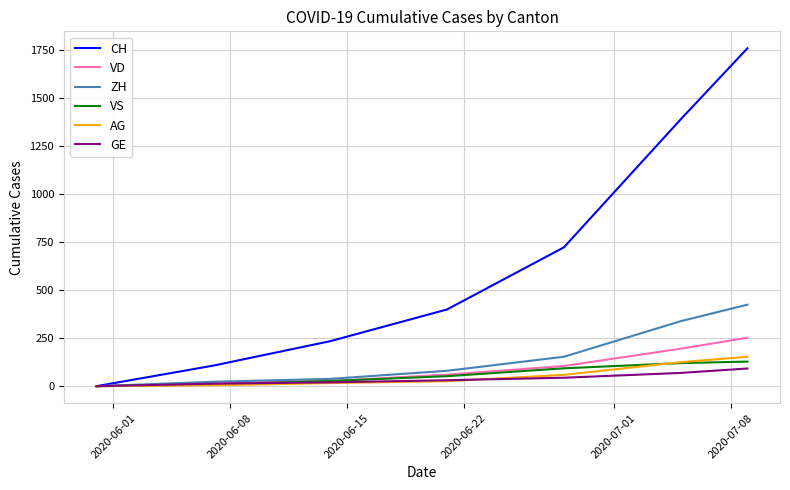

Which series has the largest total across all categories?

CH